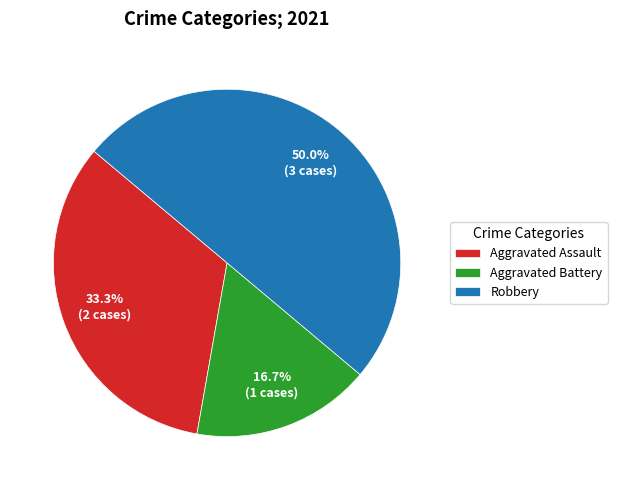

Is Aggravated Assault the majority of the pie?

No